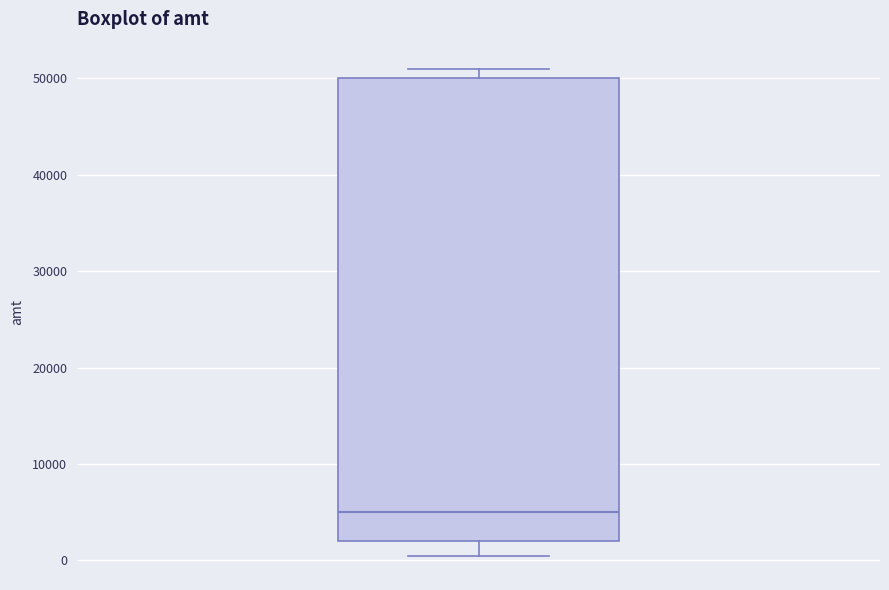

Transcribe this box plot: give where the median line is, the range the box spans, and where the two whiskers end, as read against the y-axis. The values are not printed on the chart, so give them approximately, as read against the axis.

median 5000, box 2000 to 50000, whiskers 1000 to 51000